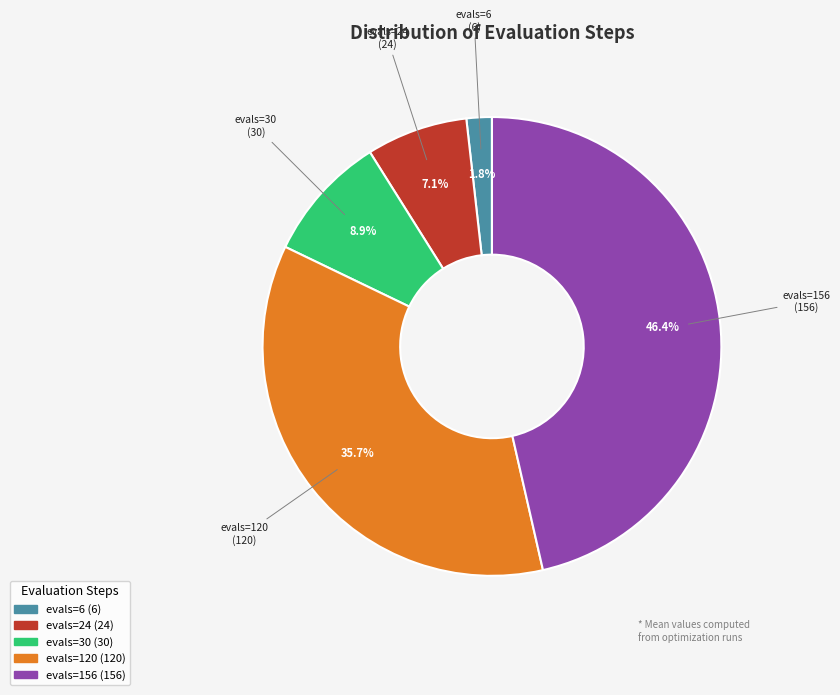

What is the total percentage of evals=156 and evals=6?

48.2%